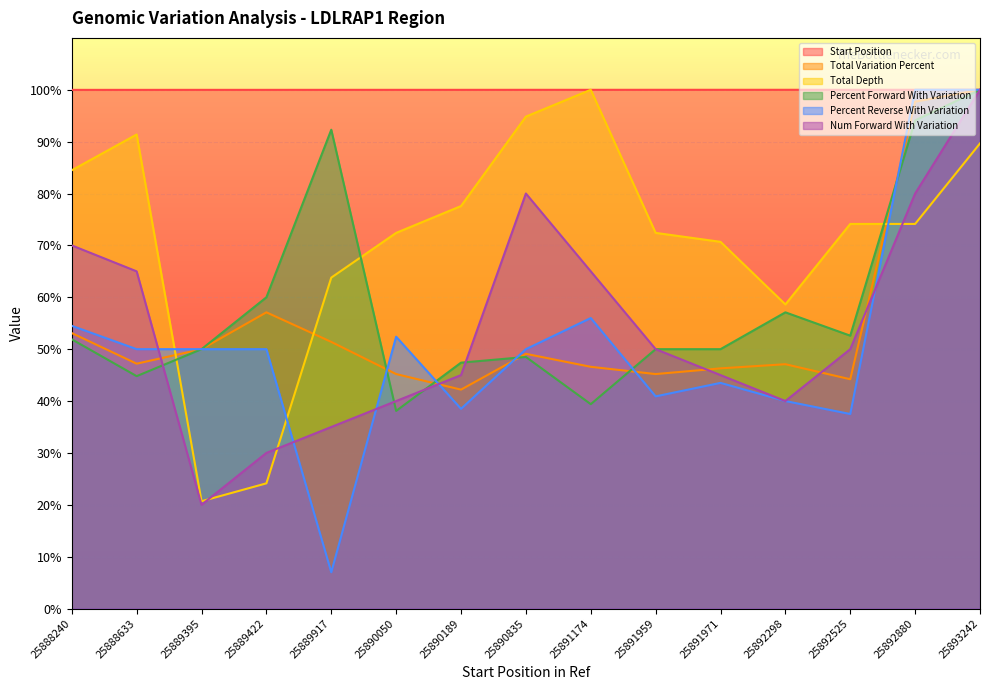

What is the approximate value of Total Variation Percent at 25890050?

45.2